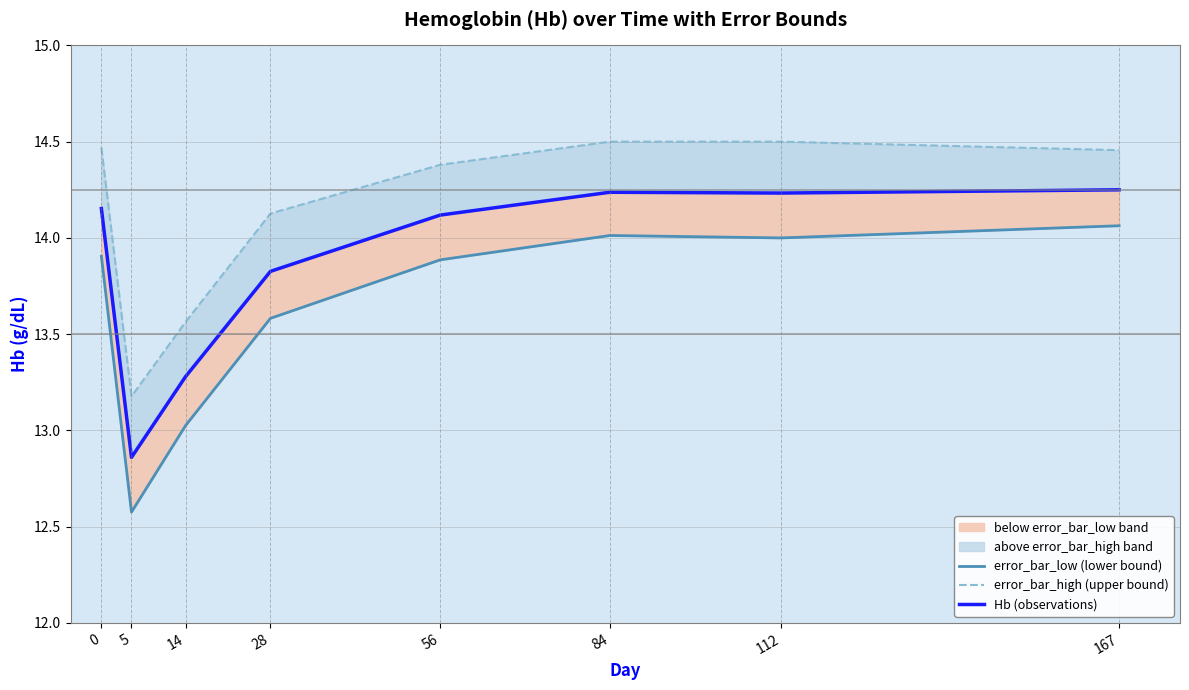

At which category is the sum across all series the highest?

167